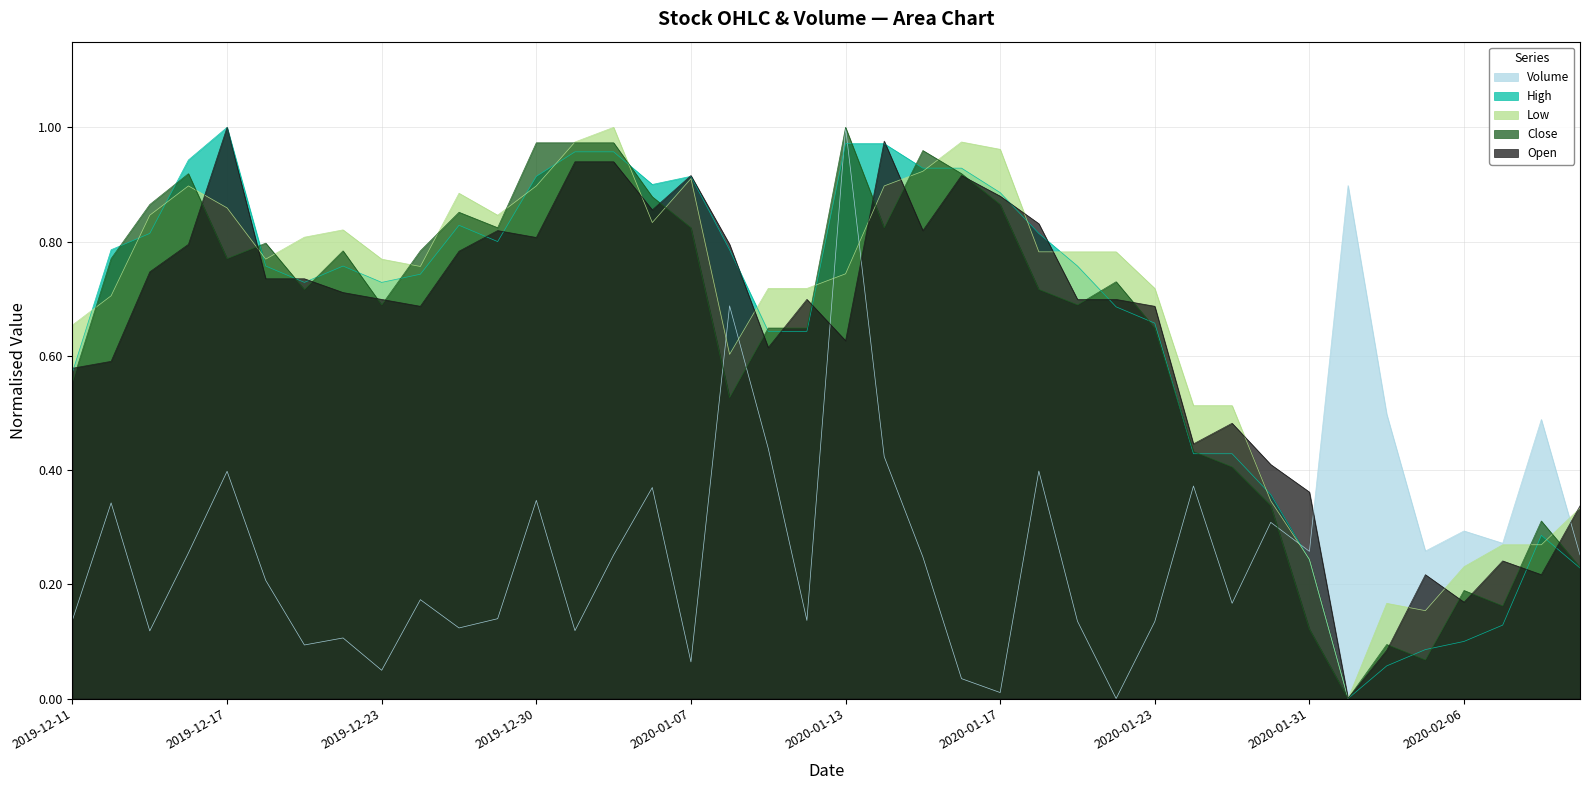

How many interior local peaks does the High series have?

5